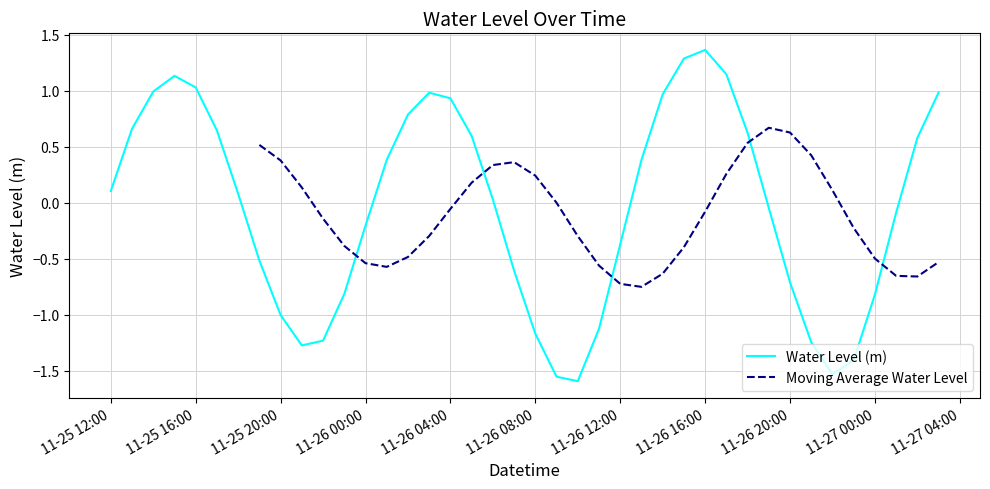

Reading left to right, list all the values displayed in this chart.

0.1	0.7	1.0	1.1	1.0	0.6	0.1	-0.5	-1.0	-1.3	-1.2	-0.8	-0.2	0.4	0.8	1.0	0.9	0.6	0.0	-0.6	-1.2	-1.6	-1.6	-1.1	-0.4	0.4	1.0	1.3	1.4	1.1	0.6	-0.0	-0.7	-1.2	-1.5	-1.4	-0.8	-0.1	0.6	1.0